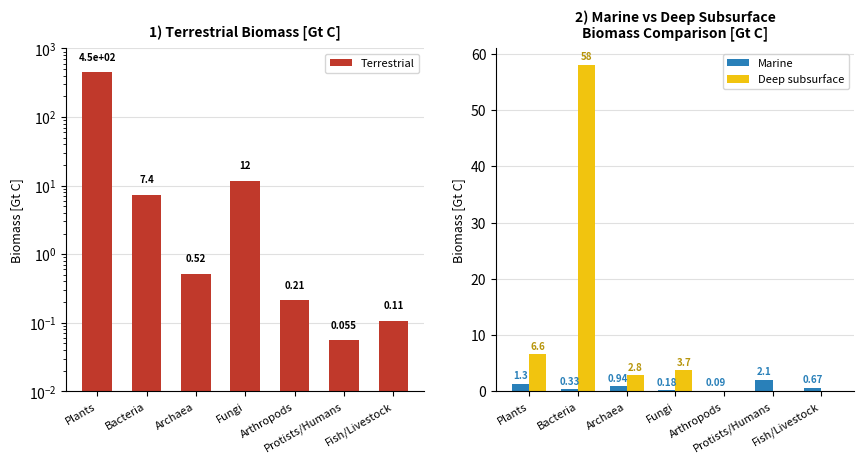

At which label is Deep subsurface closest to 29?

Plants